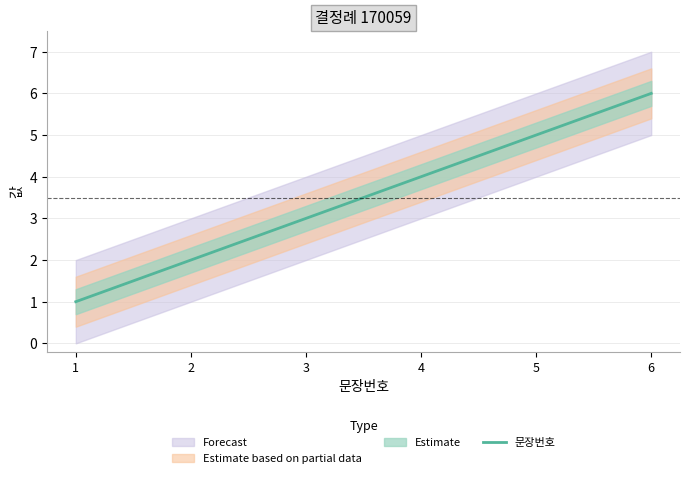

True or false: the data has more than 1 interior local peaks.

False